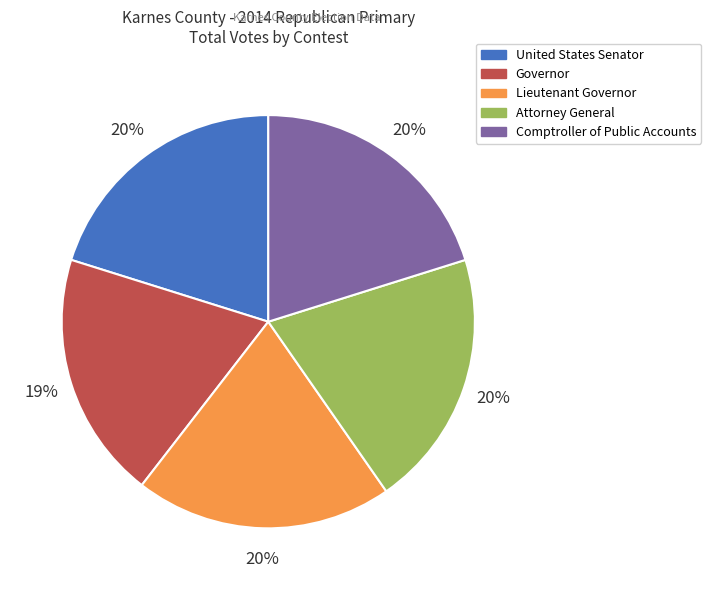

Count the number of slices in the pie.

5